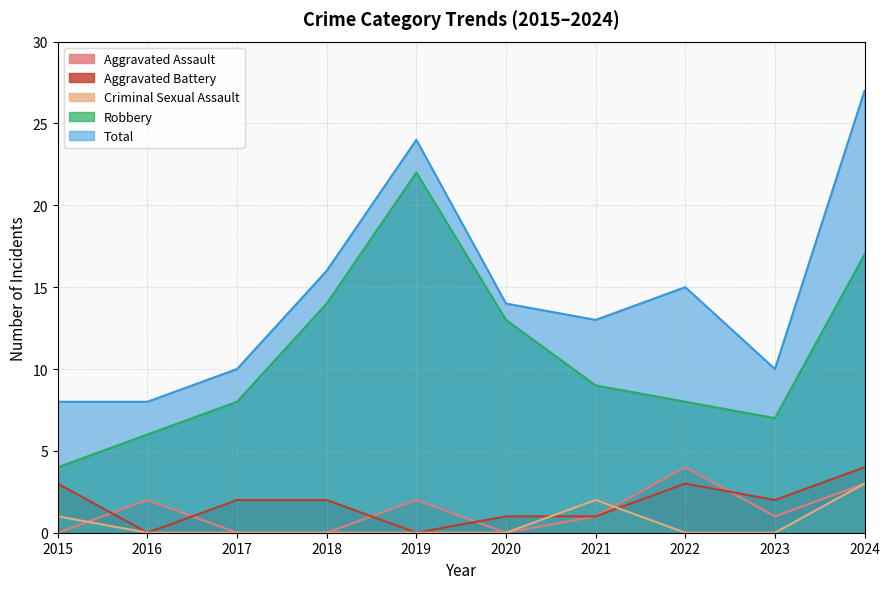

After their last crossing, which series has the higher values: Aggravated Battery or Criminal Sexual Assault?

Aggravated Battery